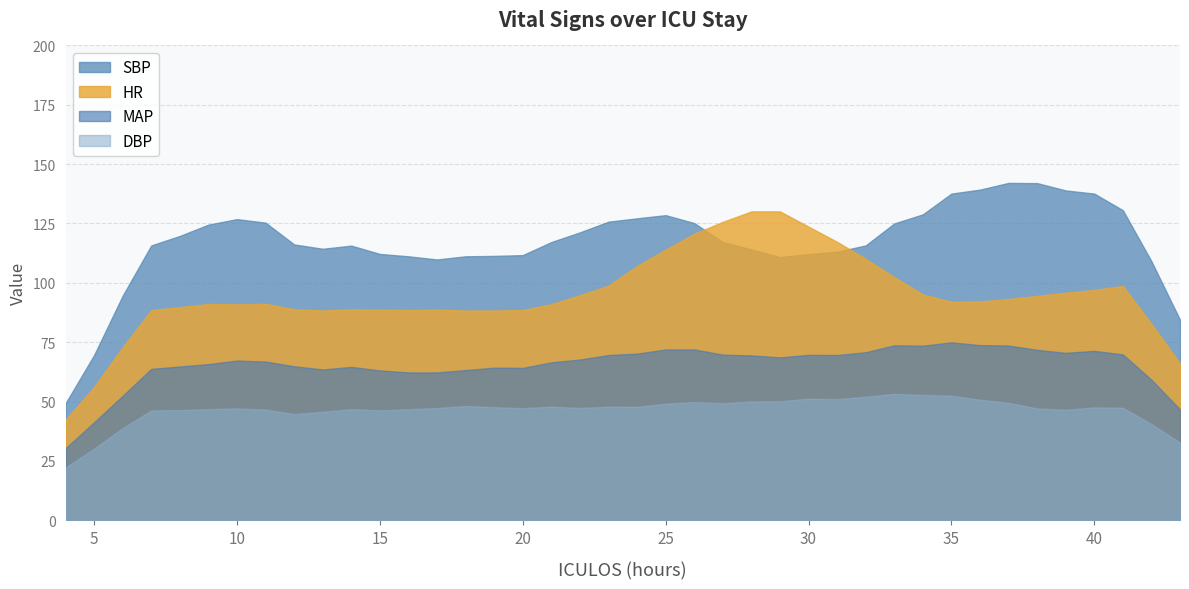

The value of SBP at 4 is 48.4. True or false?

False